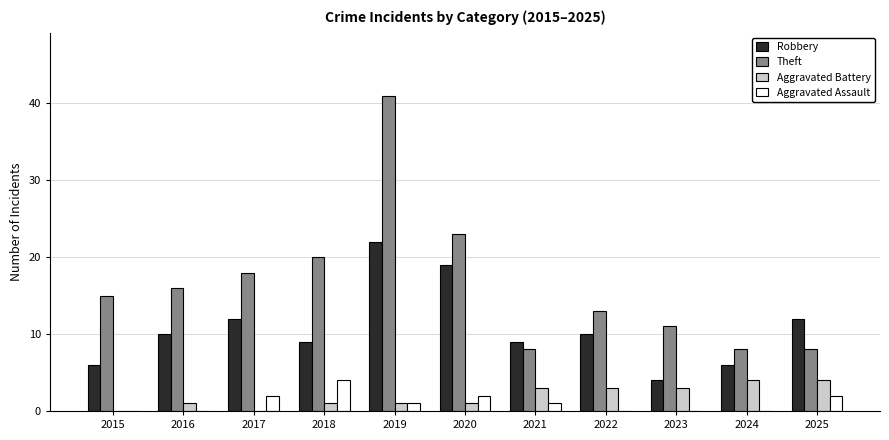

At which category is the sum across all series the highest?

2019